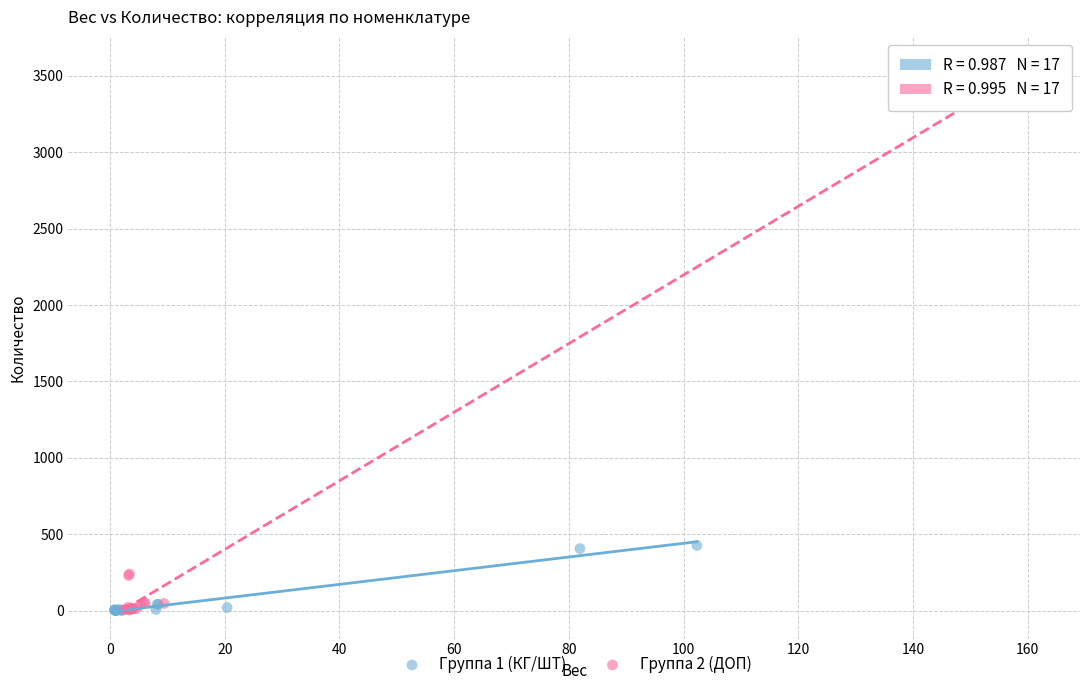

Which series has the widest spread of Y values?

Группа 2 (ДОП)